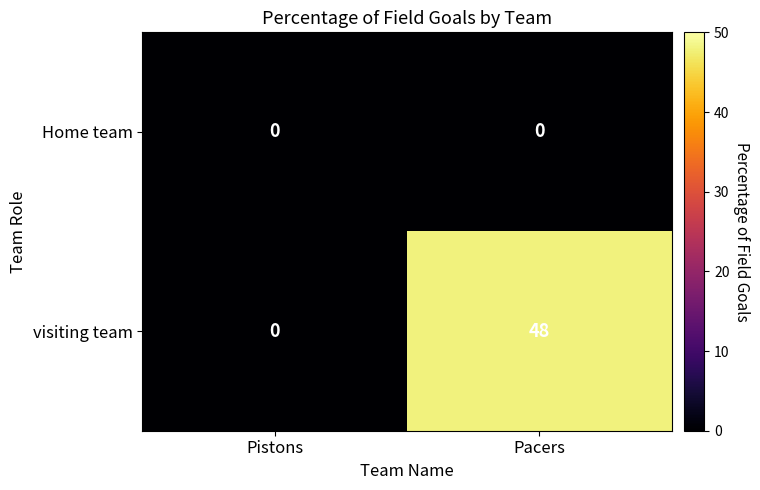

Which series changed the most between Pistons and Pacers?

visiting team